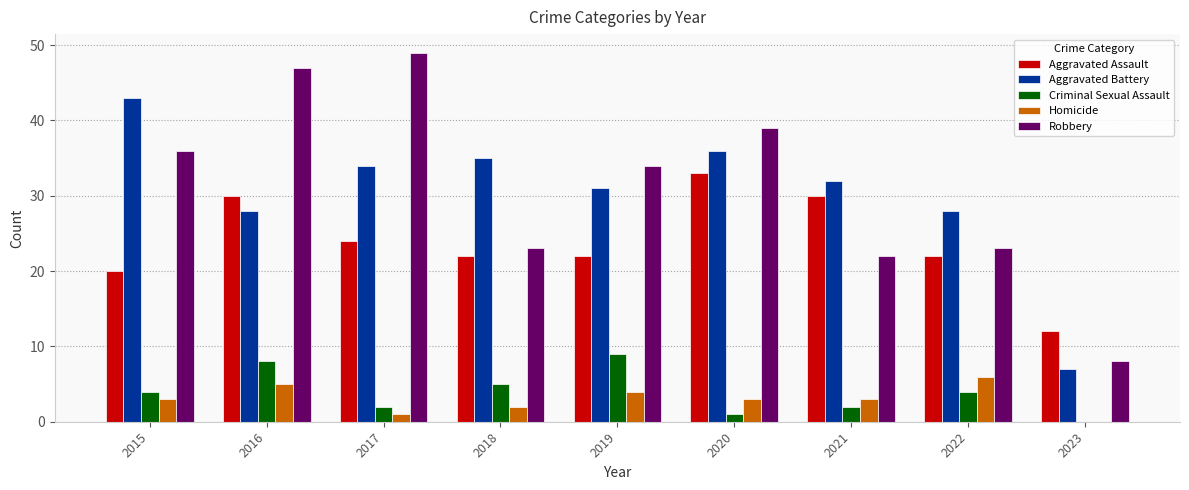

Reading left to right, transcribe all the data shown in this chart.

Aggravated Assault: 2015=20	2016=30	2017=24	2018=22	2019=22	2020=33	2021=30	2022=22	2023=12
Aggravated Battery: 2015=43	2016=28	2017=34	2018=35	2019=31	2020=36	2021=32	2022=28	2023=7
Criminal Sexual Assault: 2015=4	2016=8	2017=2	2018=5	2019=9	2020=1	2021=2	2022=4	2023=0
Homicide: 2015=3	2016=5	2017=1	2018=2	2019=4	2020=3	2021=3	2022=6	2023=0
Robbery: 2015=36	2016=47	2017=49	2018=23	2019=34	2020=39	2021=22	2022=23	2023=8